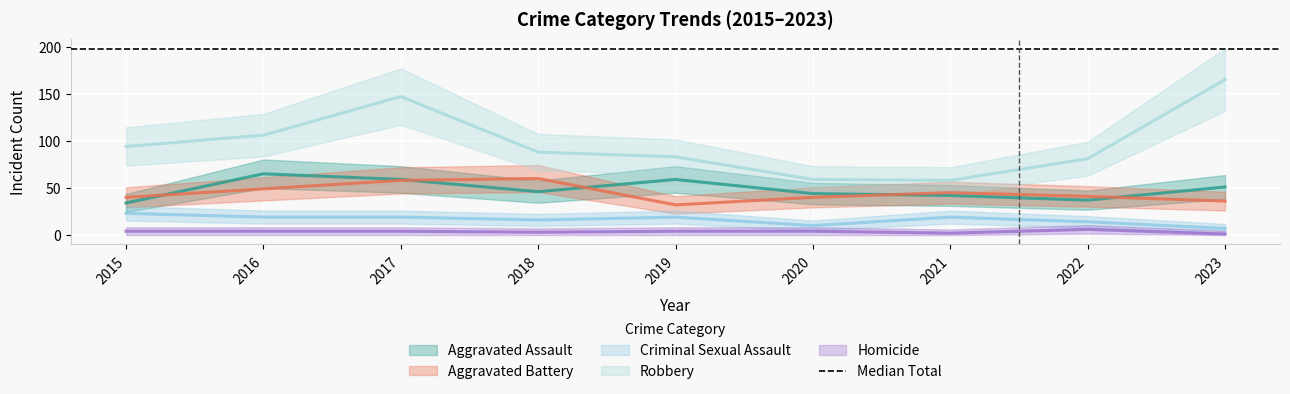

True or false: Robbery has a value of 275 at 2023.

False